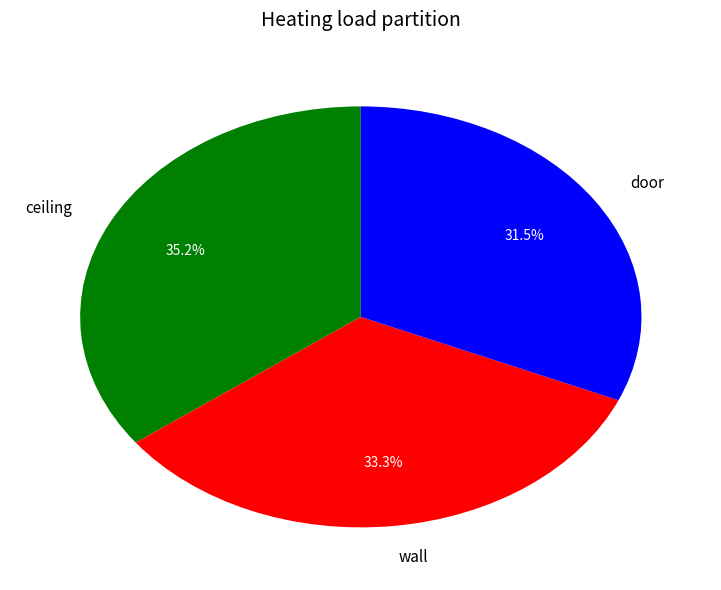

Do wall and door together represent more than half of the pie?

Yes